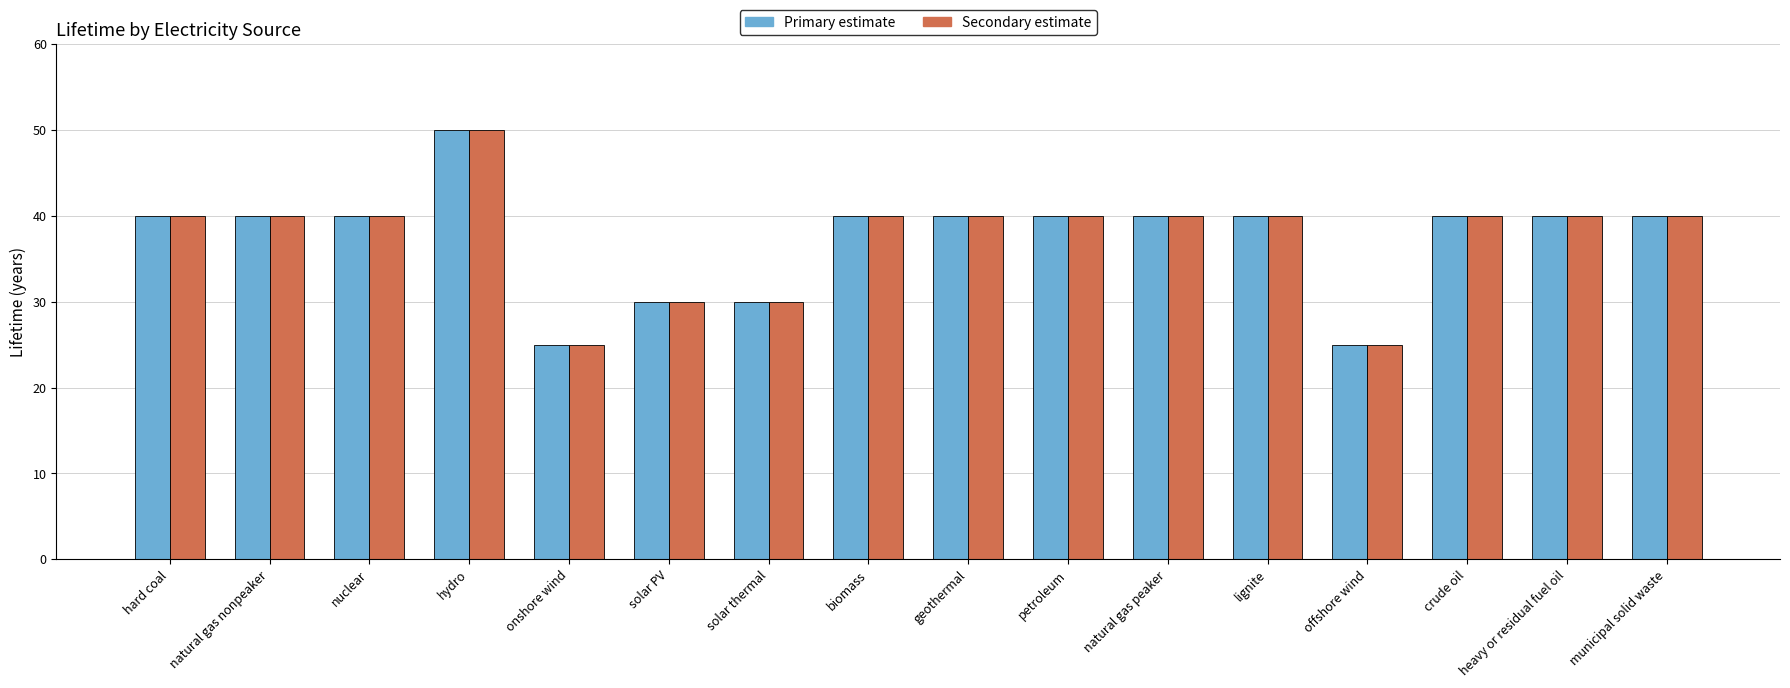

What is the greatest value displayed?

50